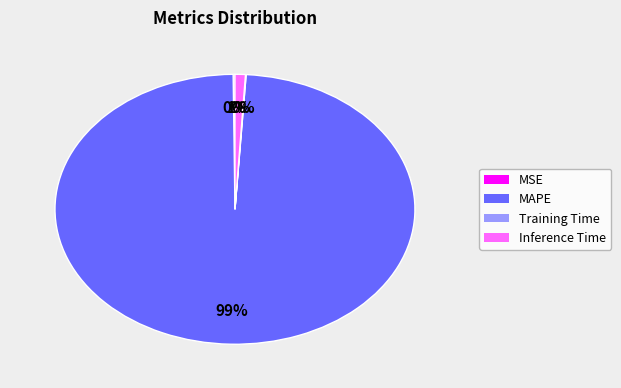

Does any single category account for the majority?

Yes